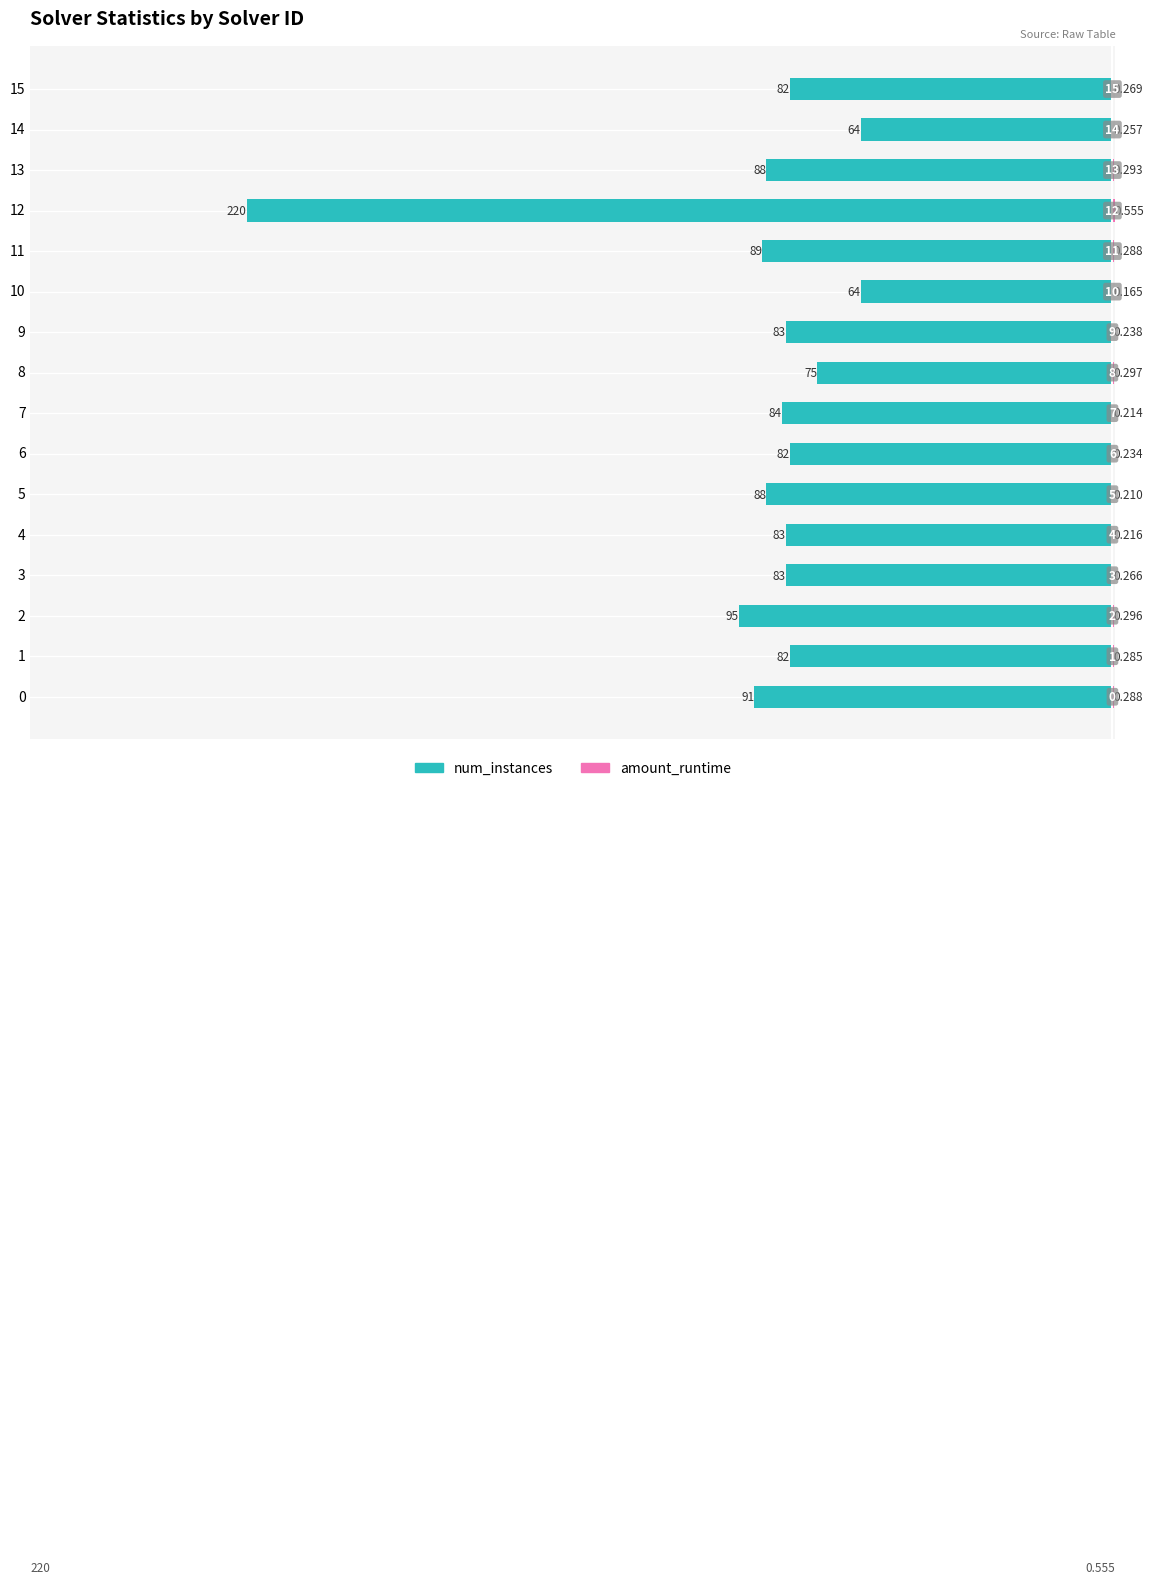

Read the amount_runtime value at 2.

0.3